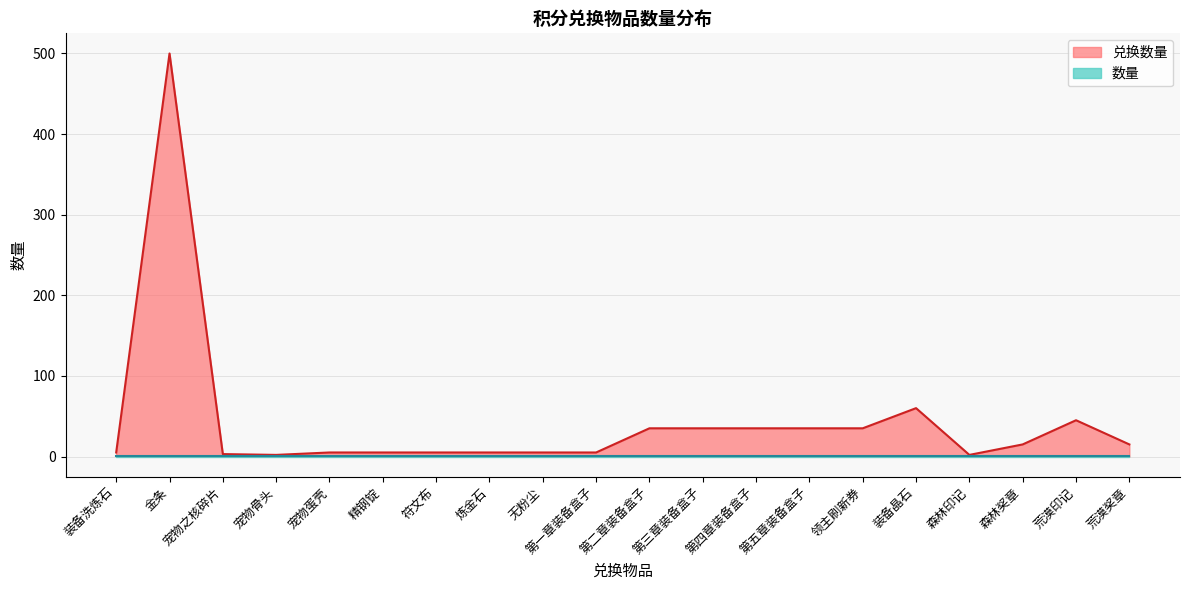

What is the value of the 兑换数量 point at the 14th from the left?

35